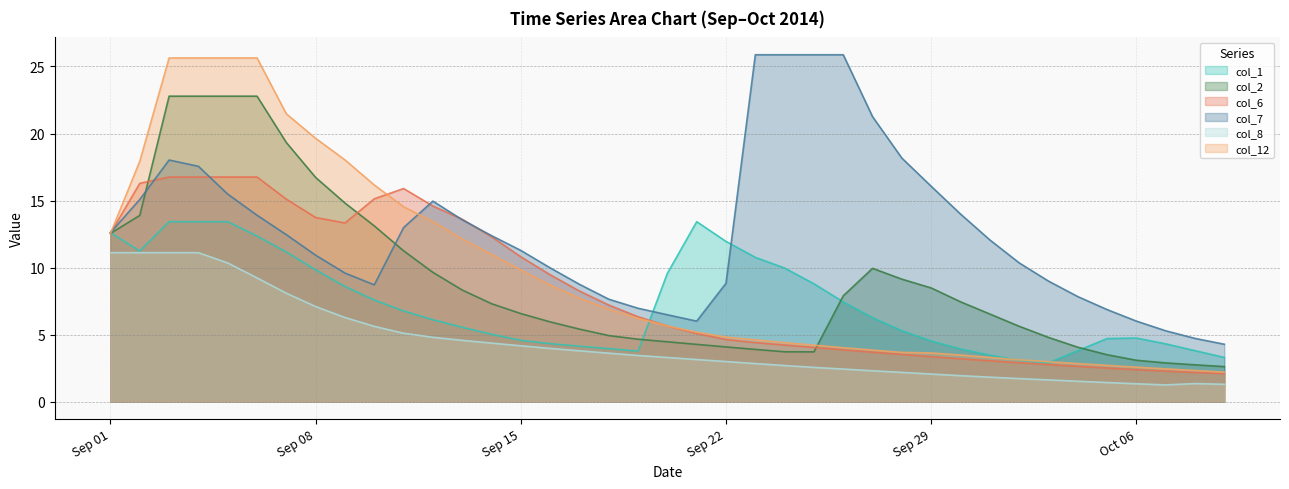

What is the average value of the col_6 series?

8.2